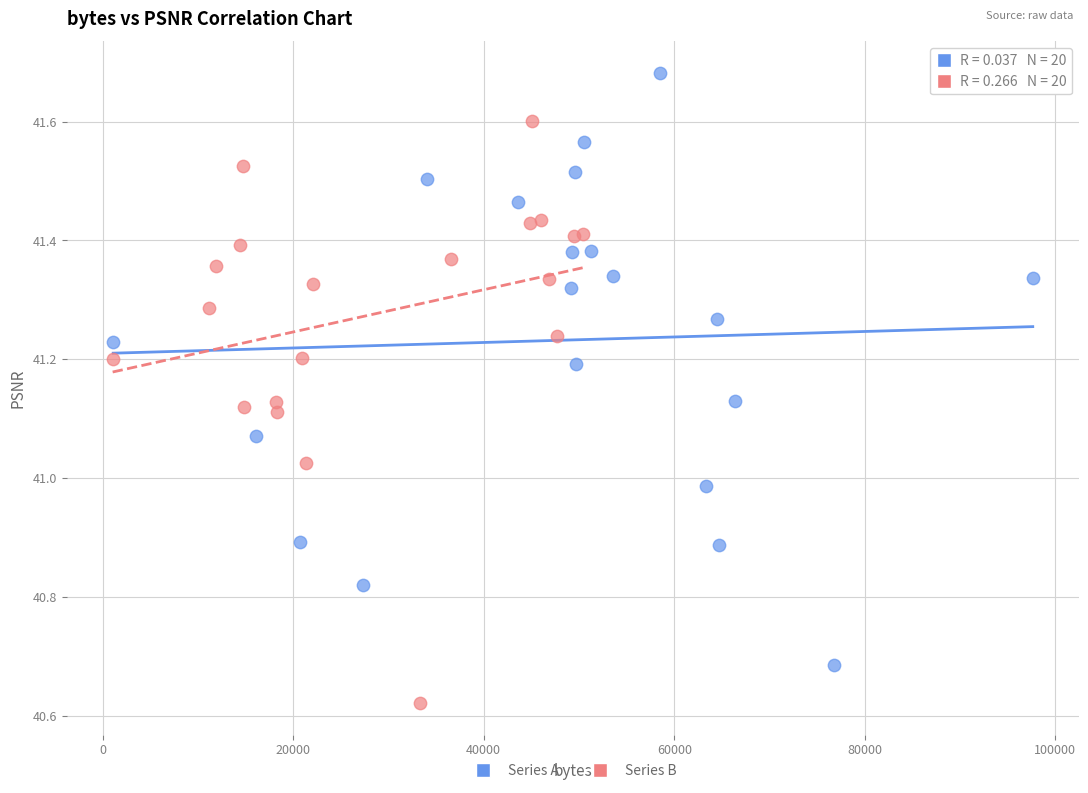

Which series reaches the minimum Y coordinate?

Series B